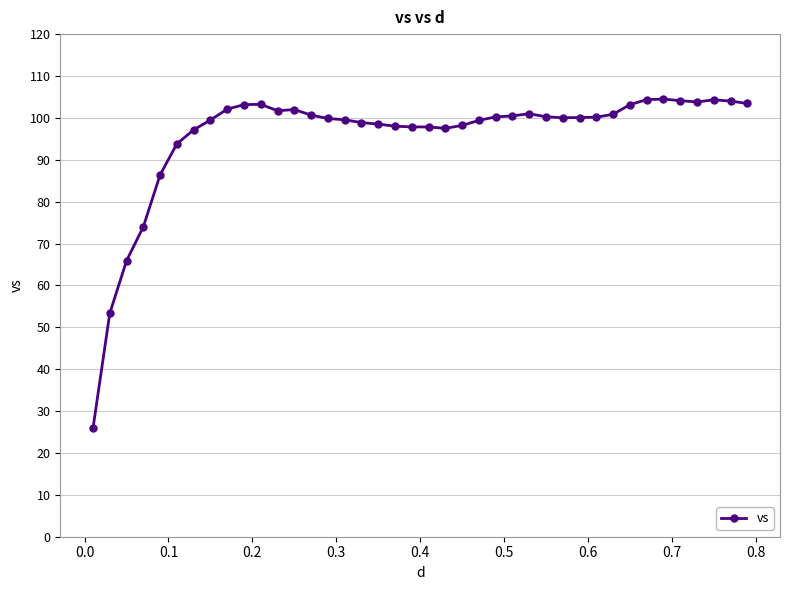

True or false: the data has more than 1 interior local peaks.

True